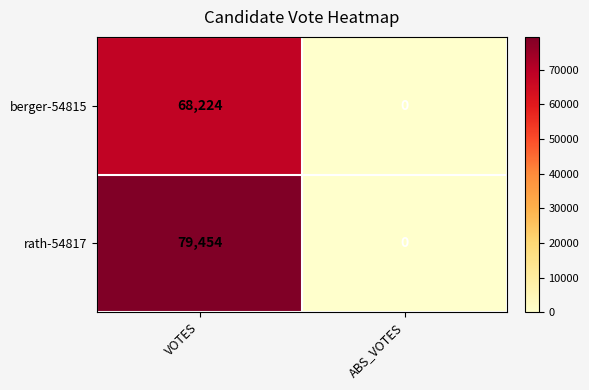

What is the greatest value displayed?

79454